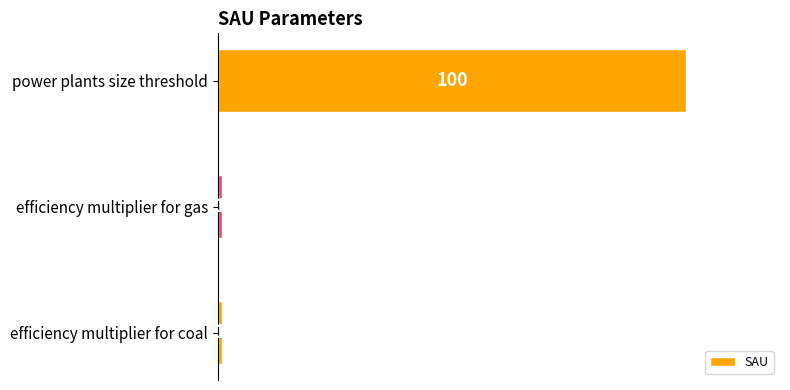

How many bars are there in total?

3